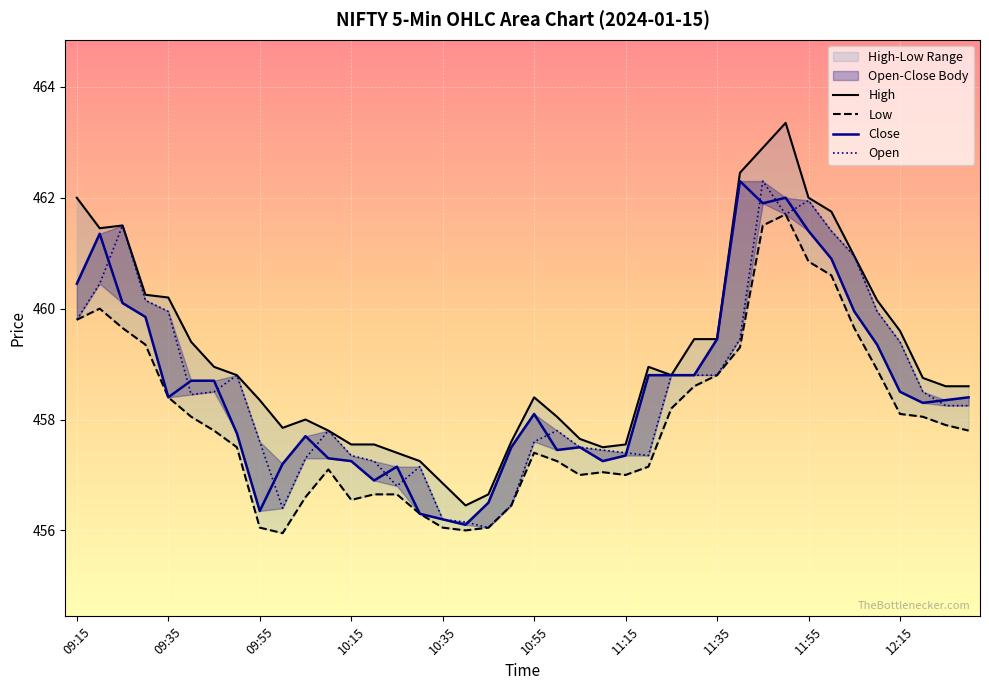

What is the label of the 6th point from the left?

09:40